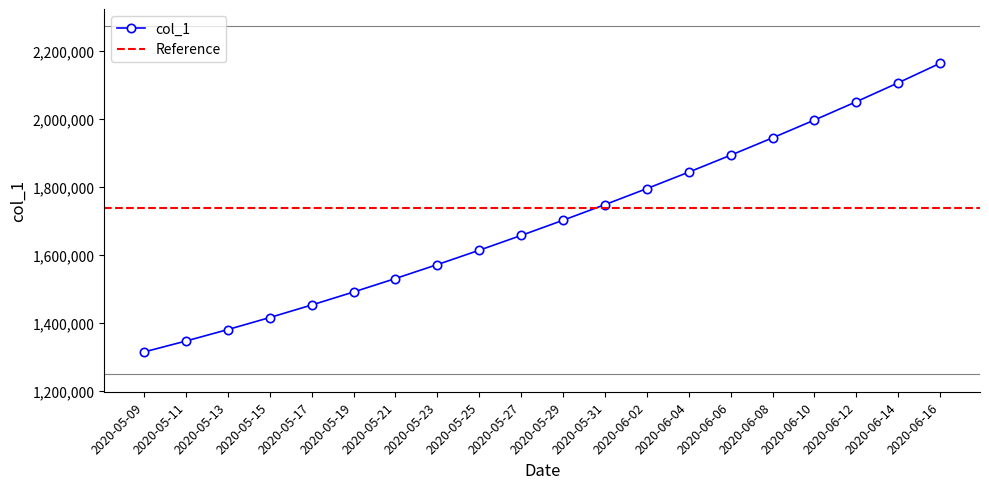

What is the value of the col_1 point at the 3rd from the left?

1380917.0